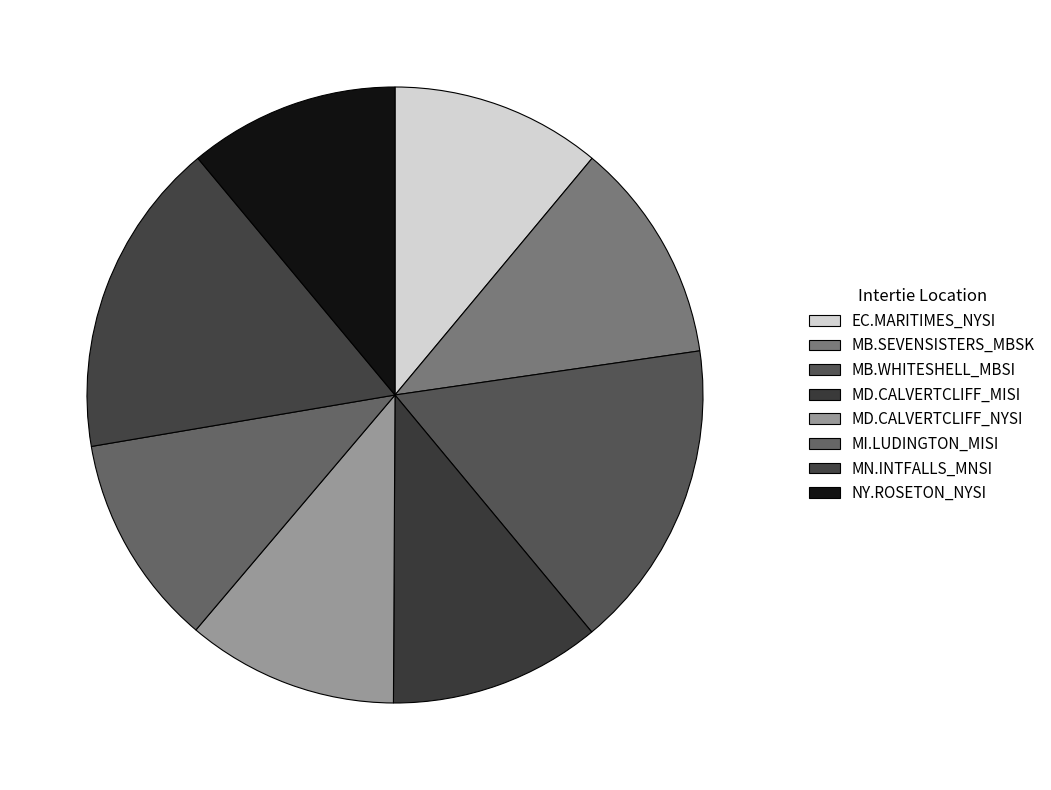

Count the number of slices in the pie.

8